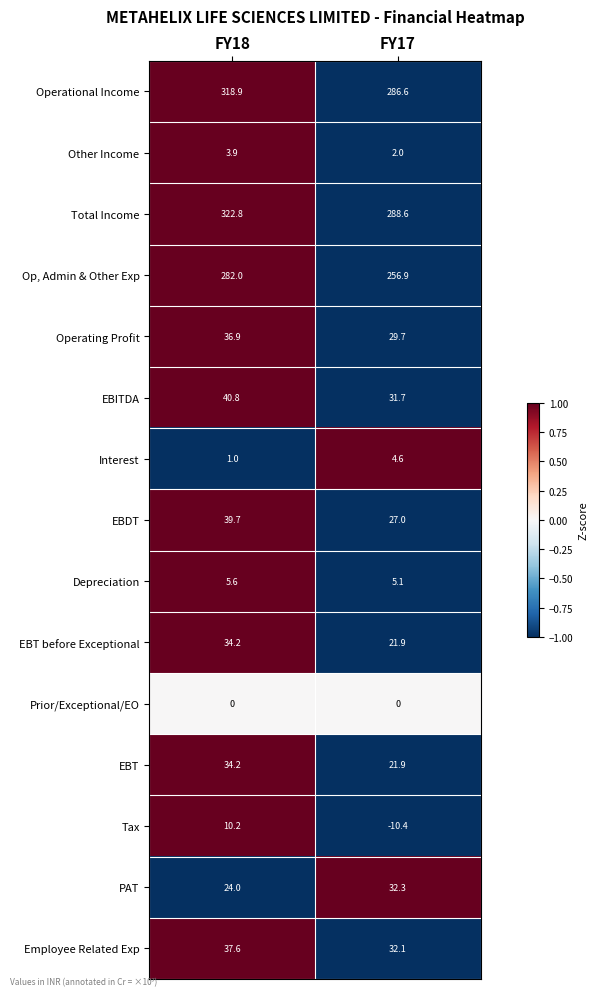

What is the approximate value of EBDT at FY18?

39.7